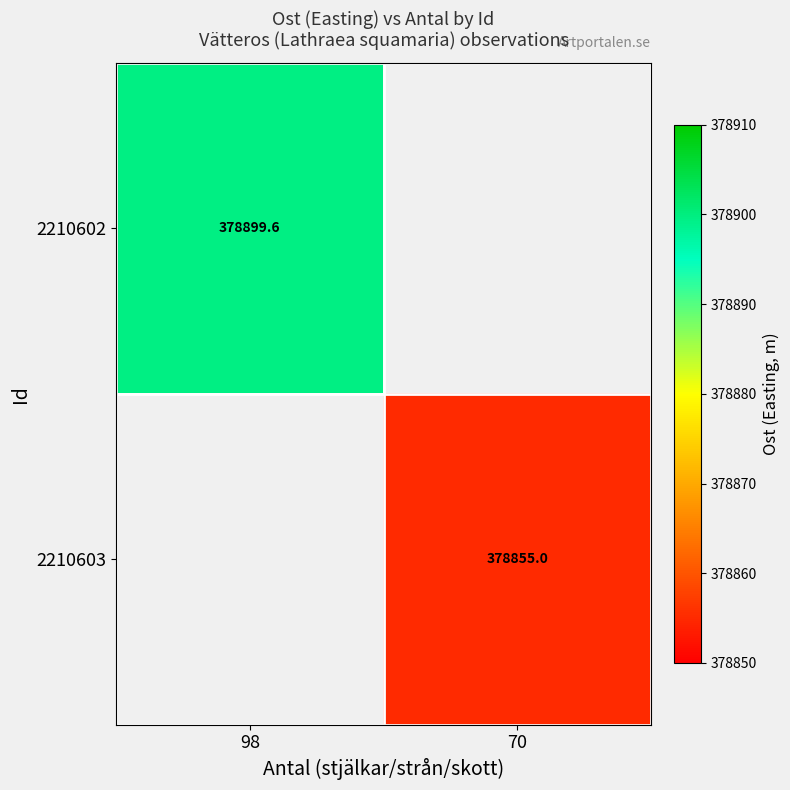

Rank the series by their maximum value, from highest to lowest.

2210602, 2210603